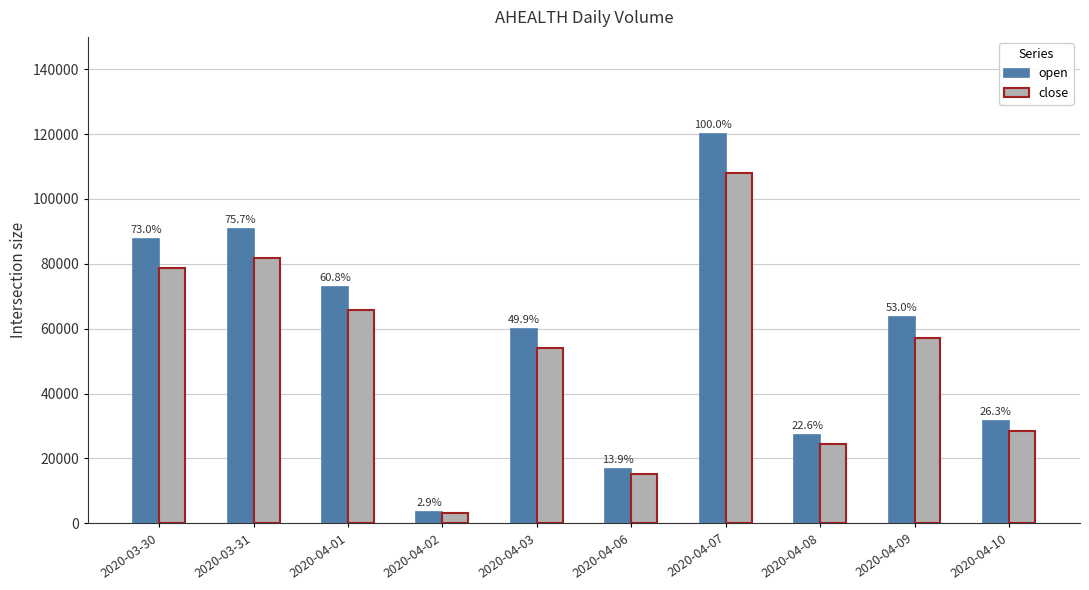

The value of open at 2020-04-06 is 22582. True or false?

False